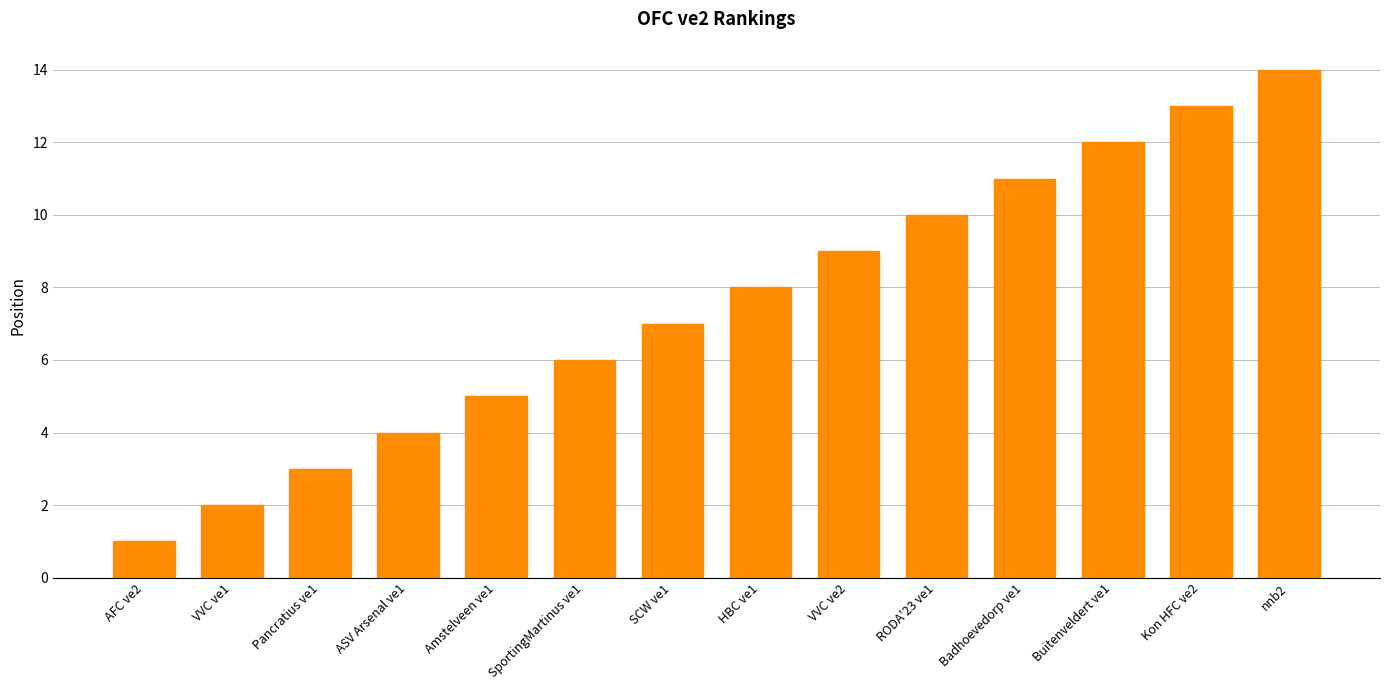

How many series are shown in this chart?

1